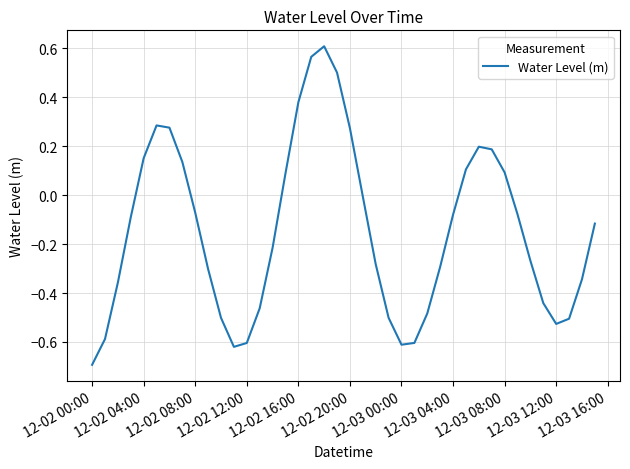

Count the number of categories in the chart.

40